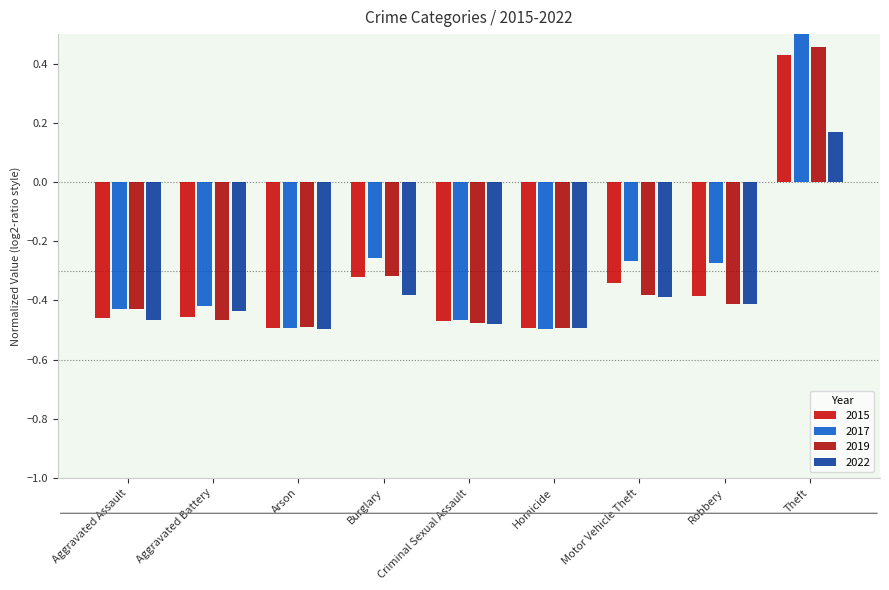

What position from the right is Motor Vehicle Theft?

3